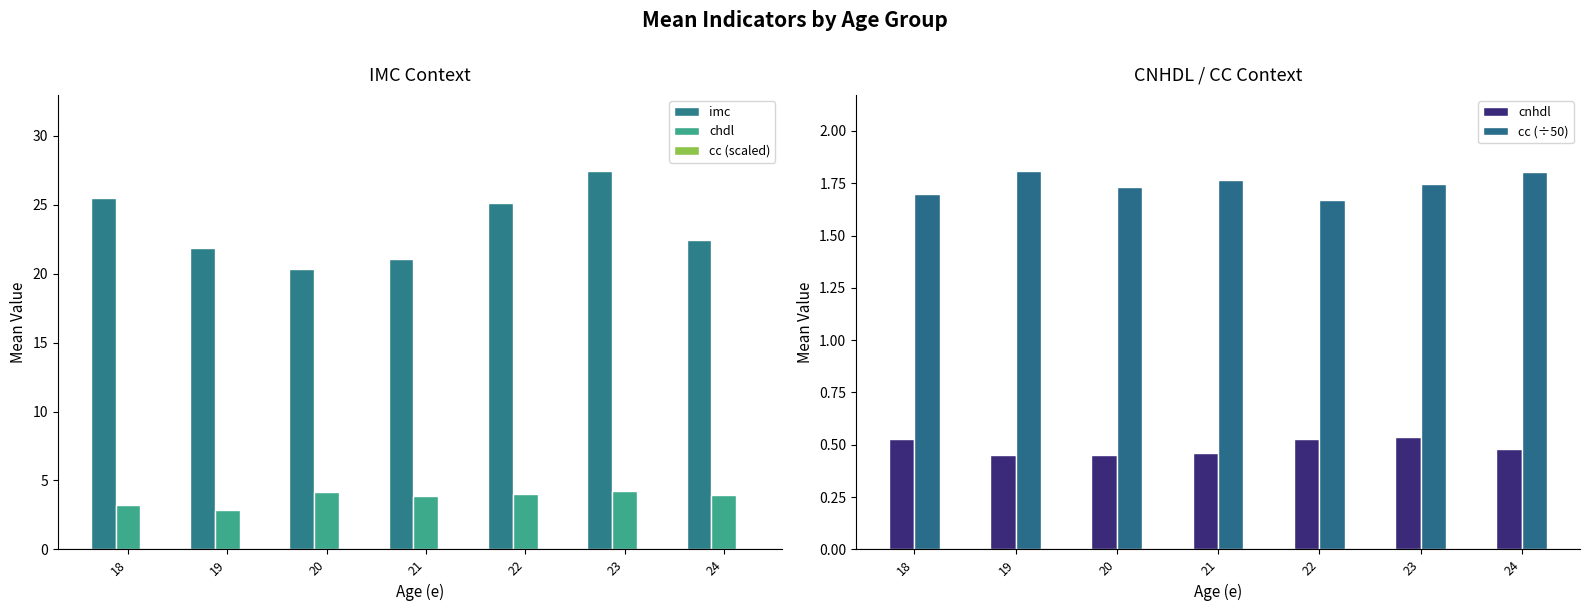

Read the cc (÷50) value at 21.

1.8